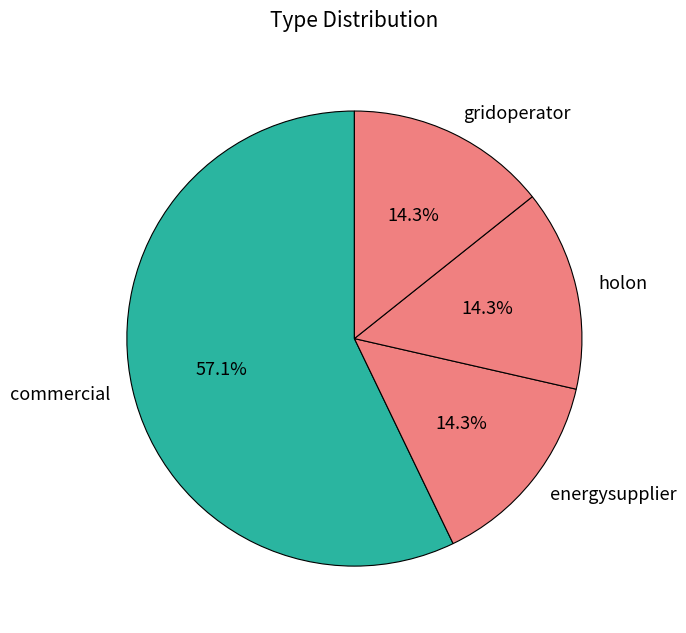

True or false: energysupplier accounts for 7% of the total.

False